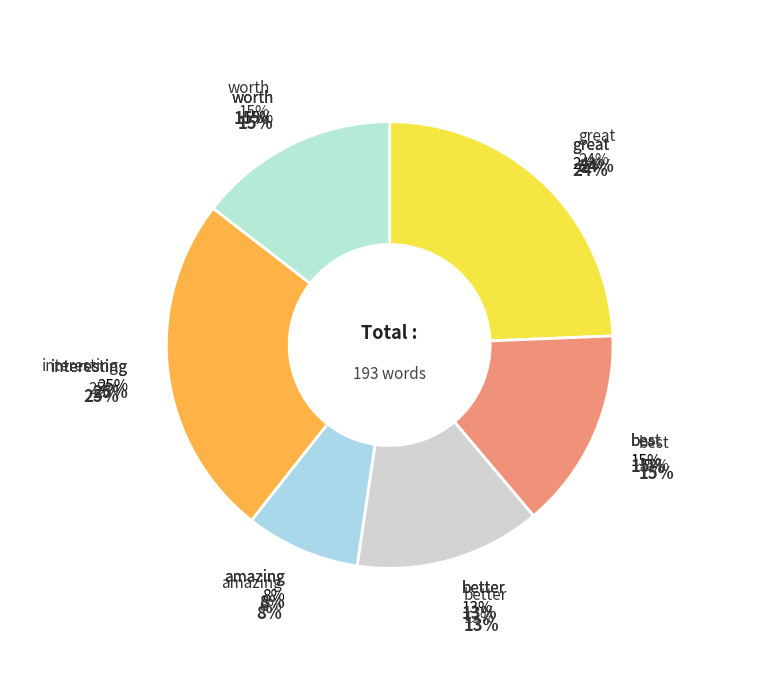

Which category has the smallest portion of the pie?

amazing